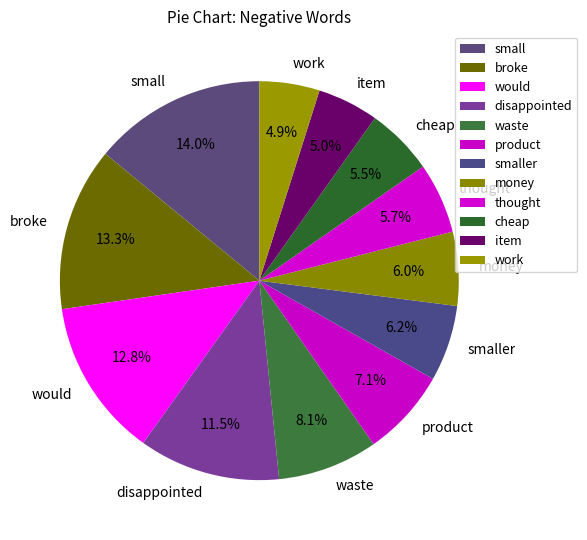

Which slice is the largest?

small